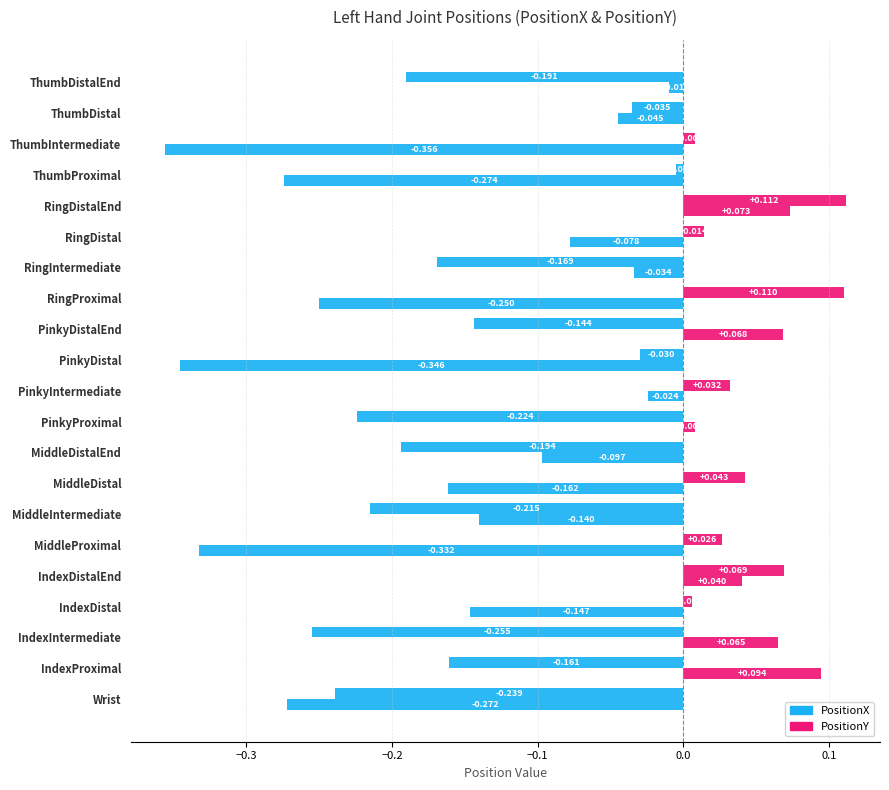

What position from the left is MiddleDistalEnd?

9